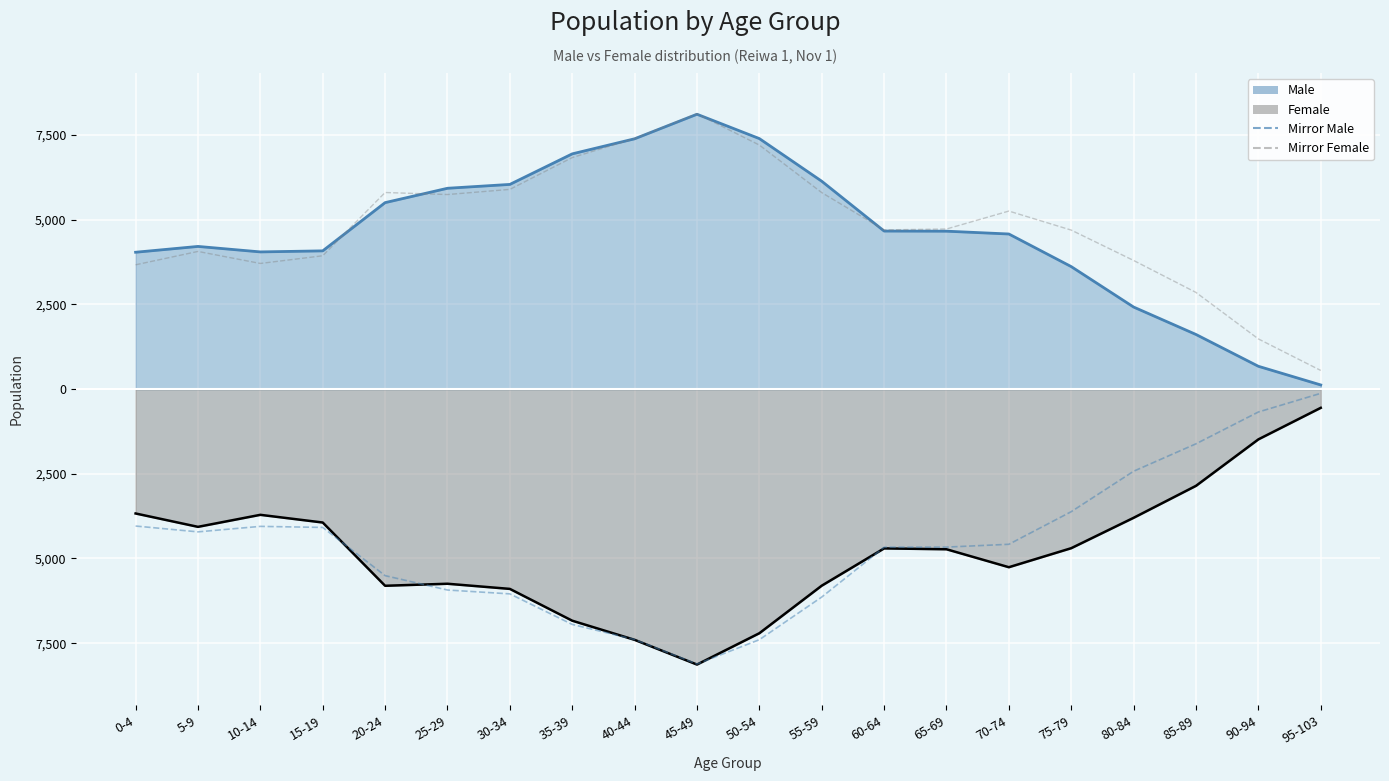

True or false: Mirror Male and Mirror Female intersect in this chart.

False